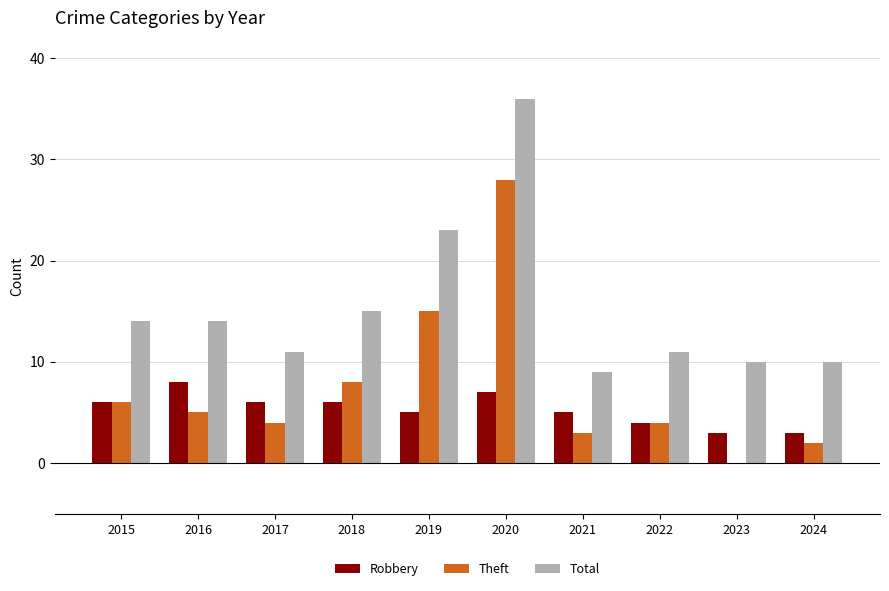

Which series has the largest total across all categories?

Total